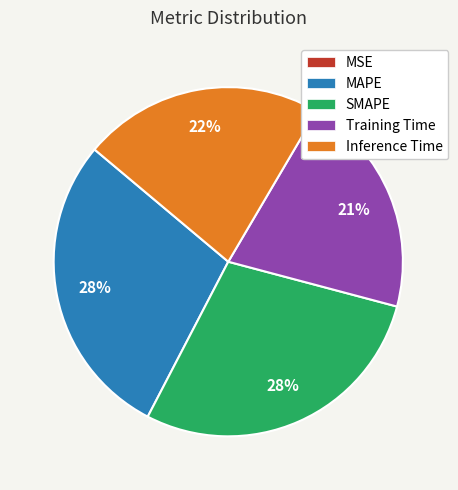

To the nearest percent, what is the average slice percentage?

20%